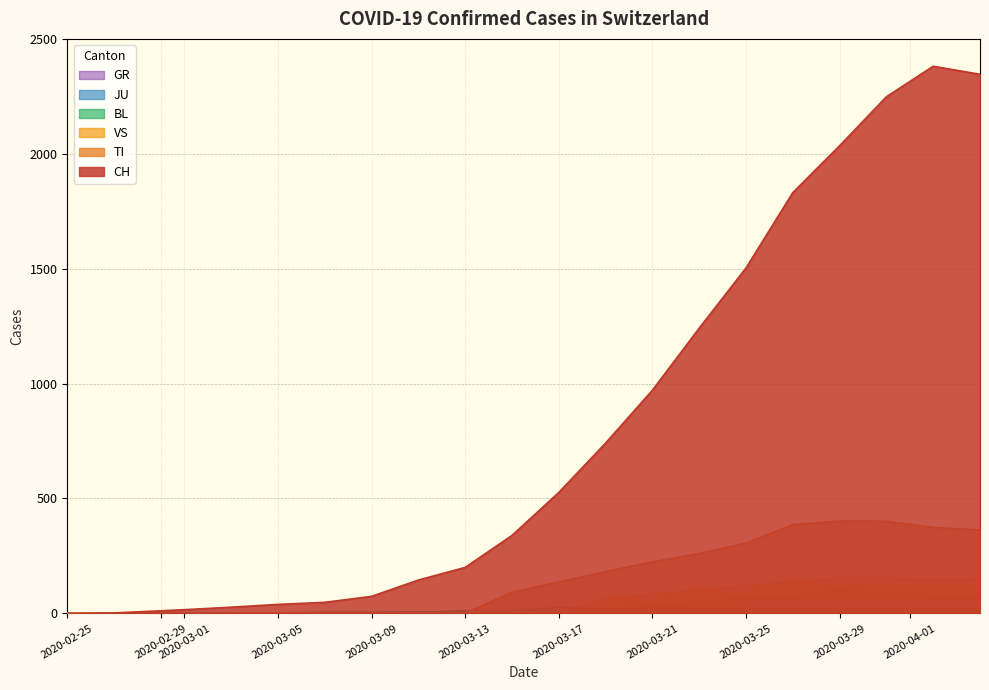

Which series has the widest spread of values?

CH